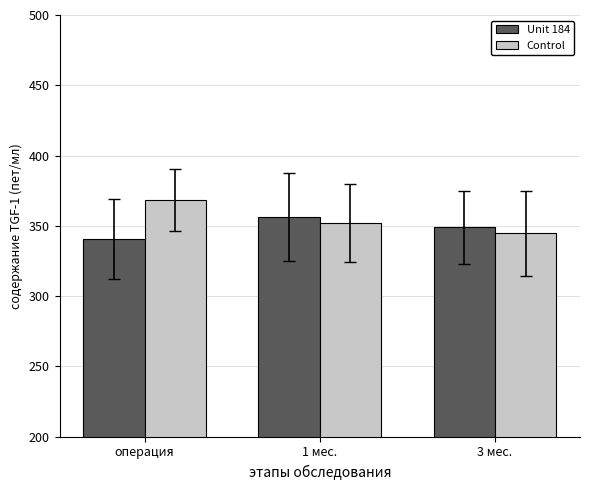

Which series has the largest total across all categories?

Control